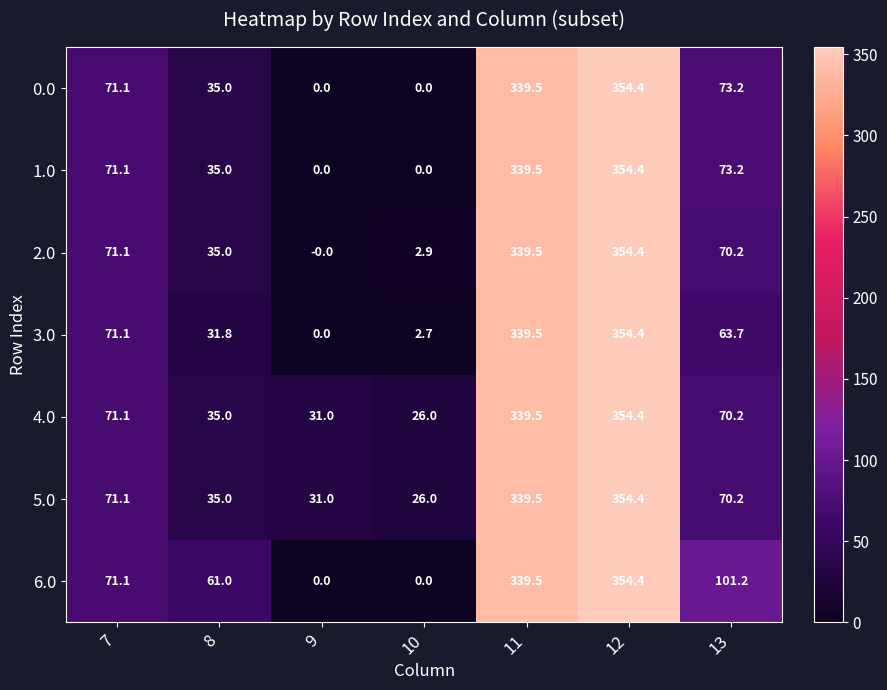

List the labels in order of 4.0 value, largest first.

12, 11, 7, 13, 8, 9, 10